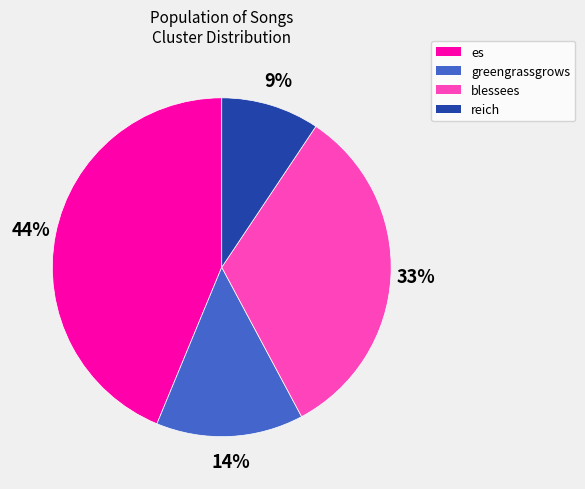

Do es and greengrassgrows together represent more than half of the pie?

Yes